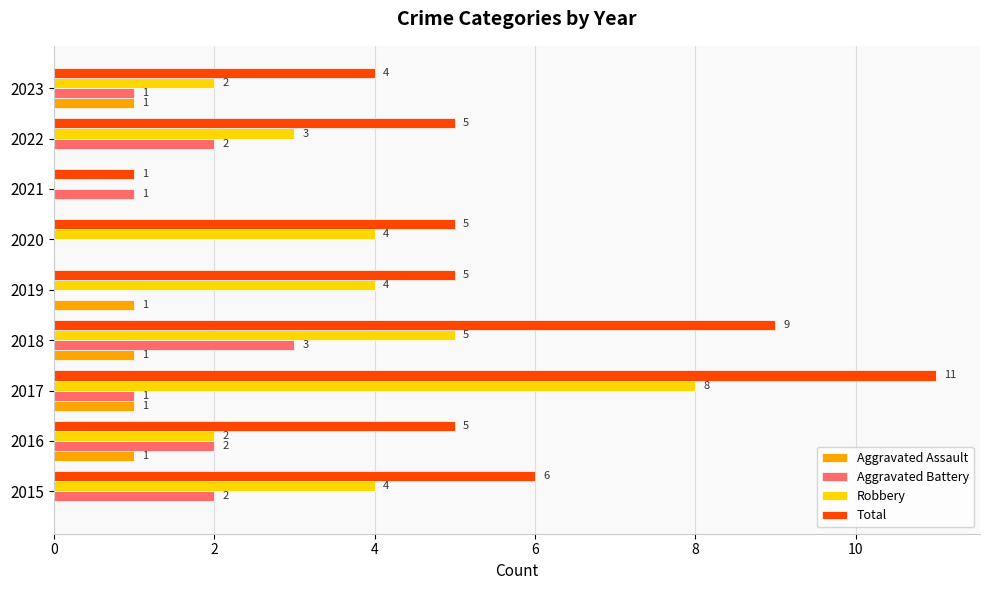

Which series changed the most between 2017 and 2020?

Total